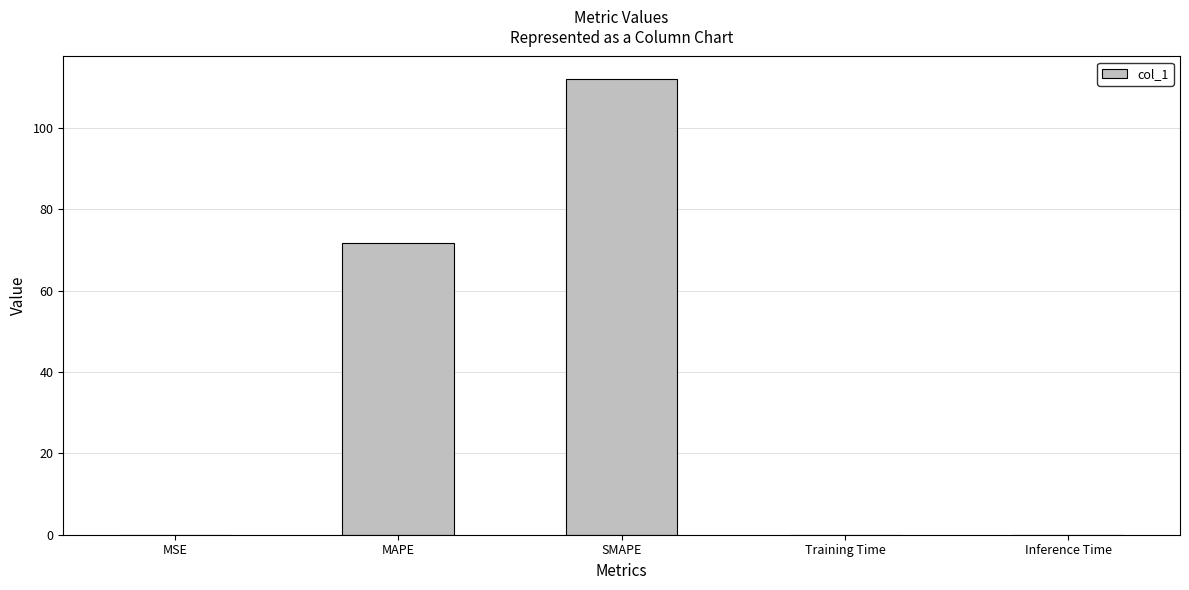

Read the value at SMAPE.

111.9